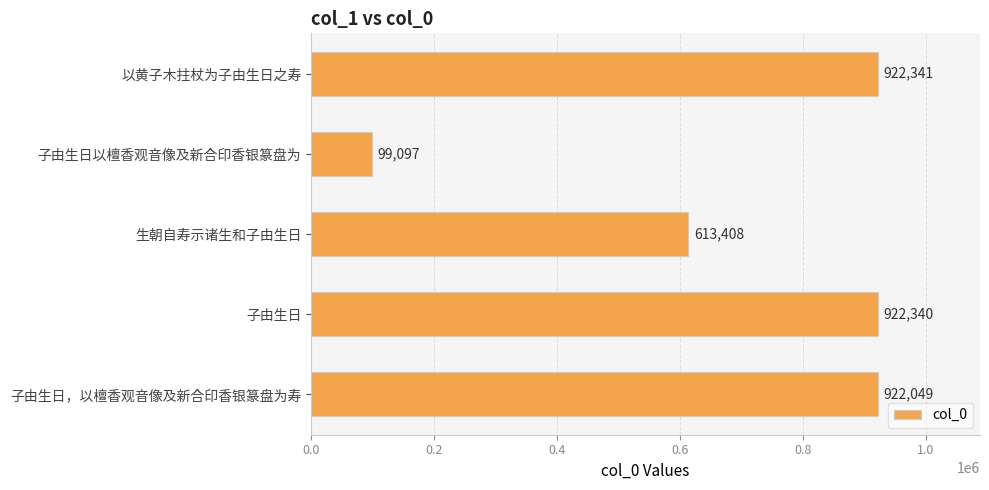

What is the maximum value shown in the chart?

922341